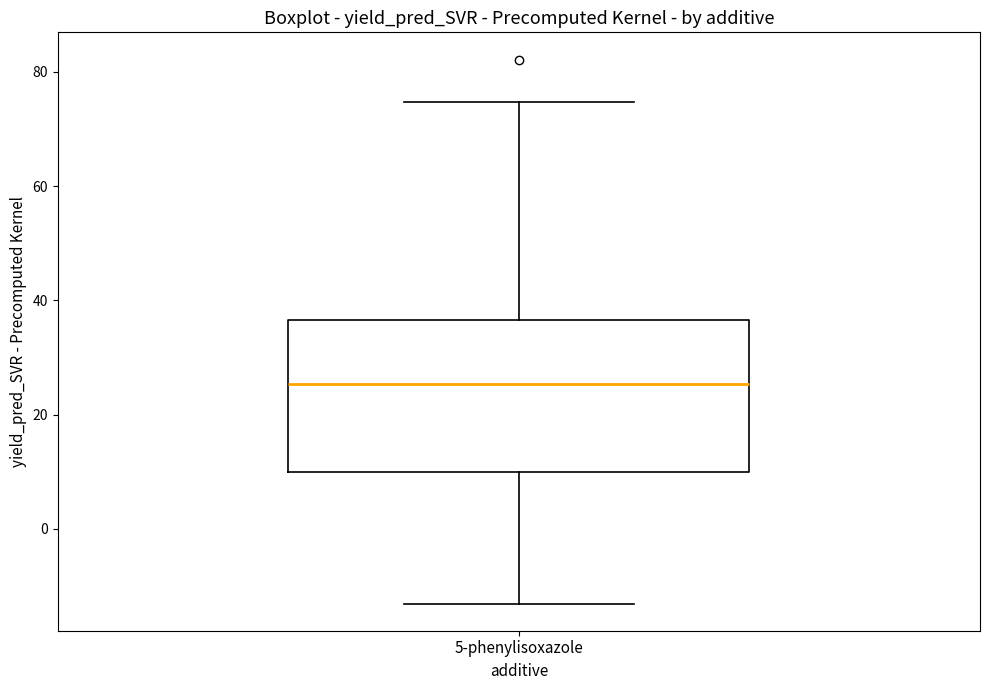

Read this box plot against the y-axis: the position of the median line, the range covered by the box, and the ends of both whiskers. The values are not printed on the chart, so give them approximately, as read against the axis.

median 26, box 10 to 36, whiskers -14 to 74